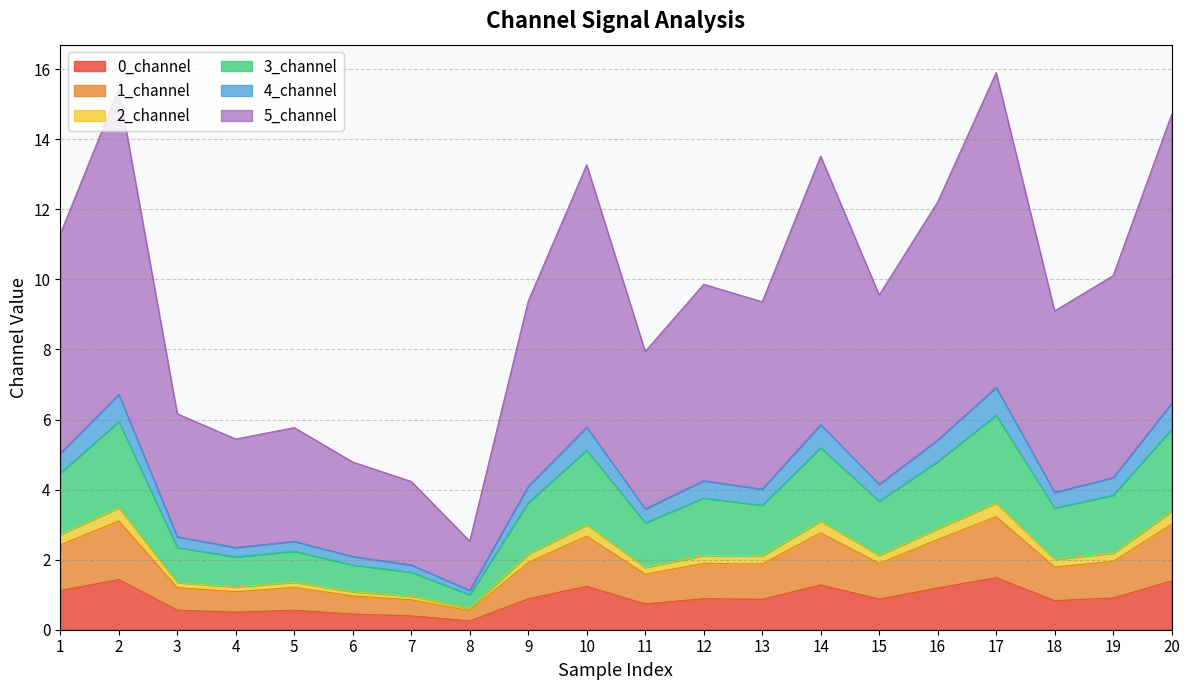

What is the highest value of the 0_channel series?

1.5